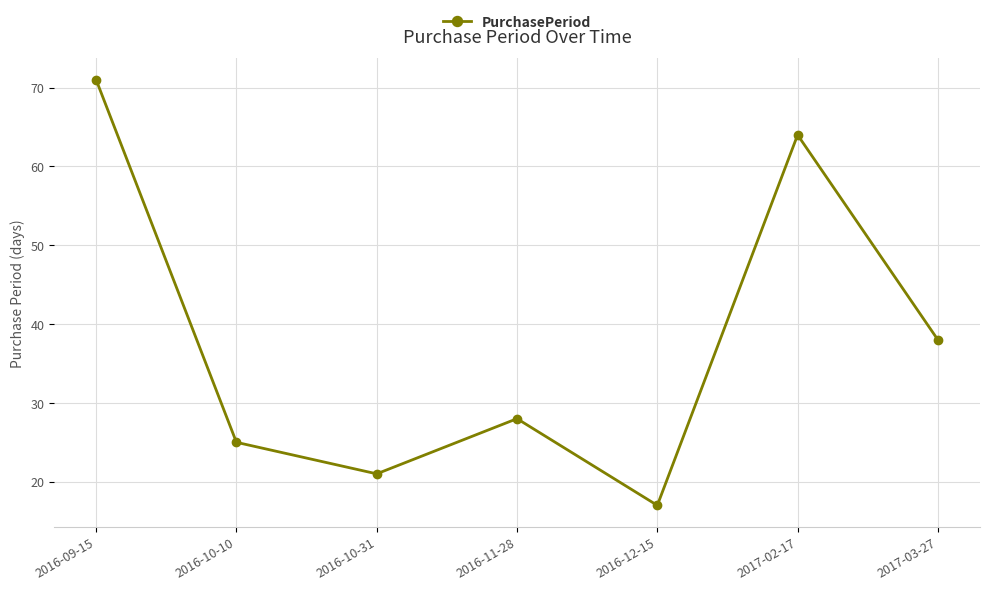

Rank the categories by value from lowest to highest.

2016-12-15, 2016-10-31, 2016-10-10, 2016-11-28, 2017-03-27, 2017-02-17, 2016-09-15